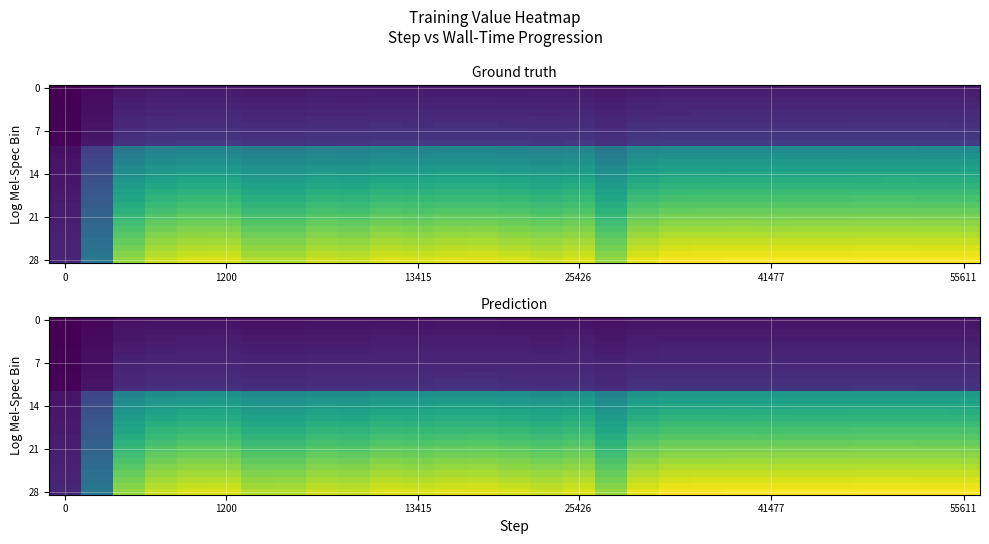

Which has a higher value, 15 or 0?

15